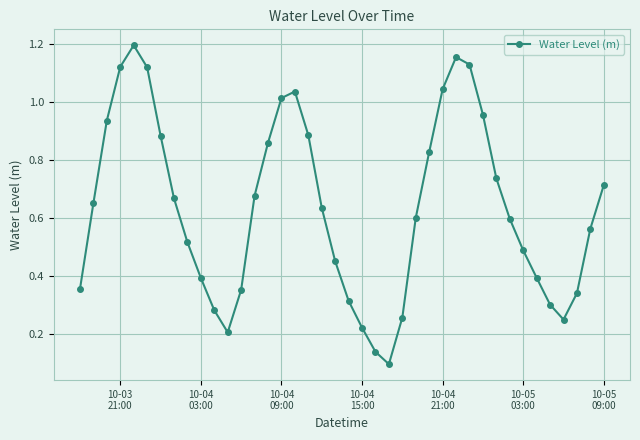

What is the sum of all values?

25.4